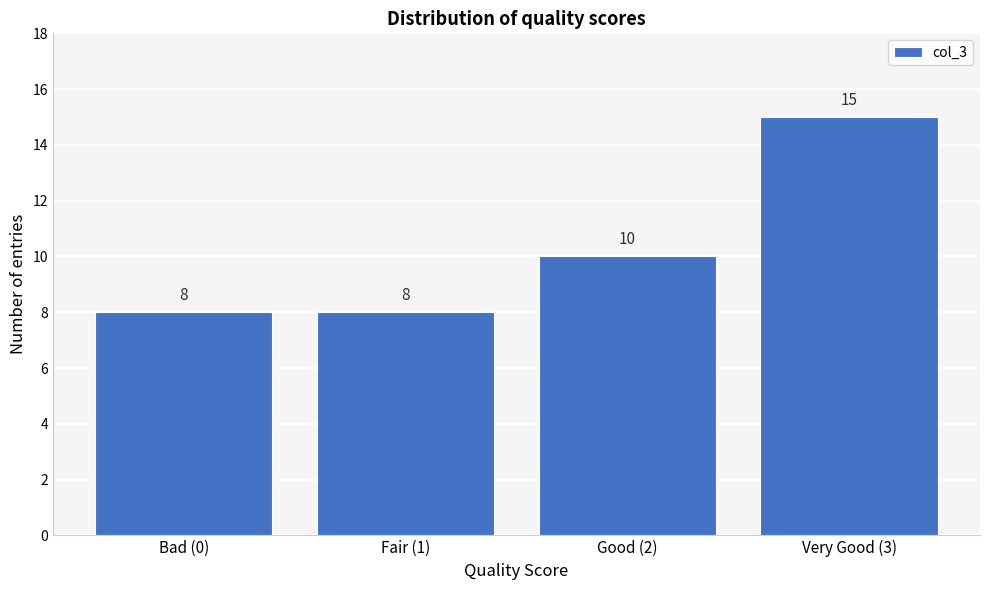

Reading right to left, list all the values displayed in this chart.

Very Good (3)=15	Good (2)=10	Fair (1)=8	Bad (0)=8